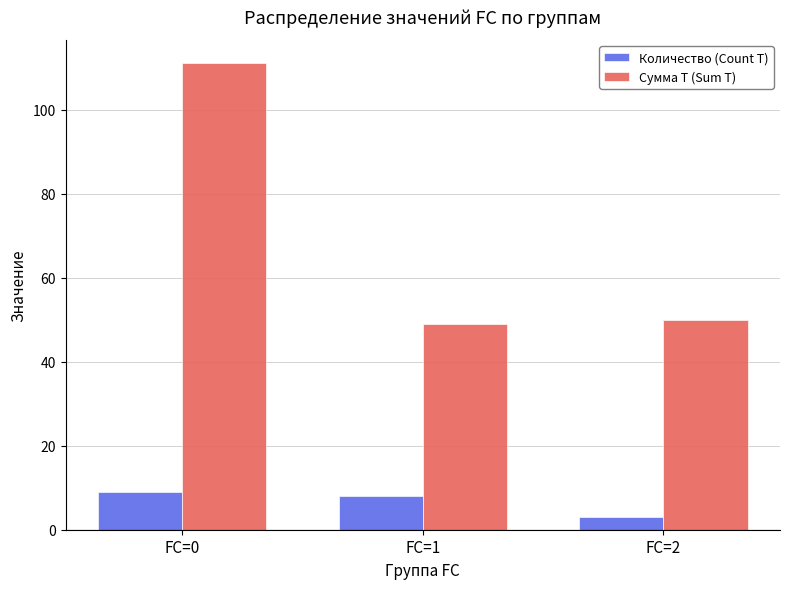

How many values in the Сумма T (Sum T) series are below 50?

1